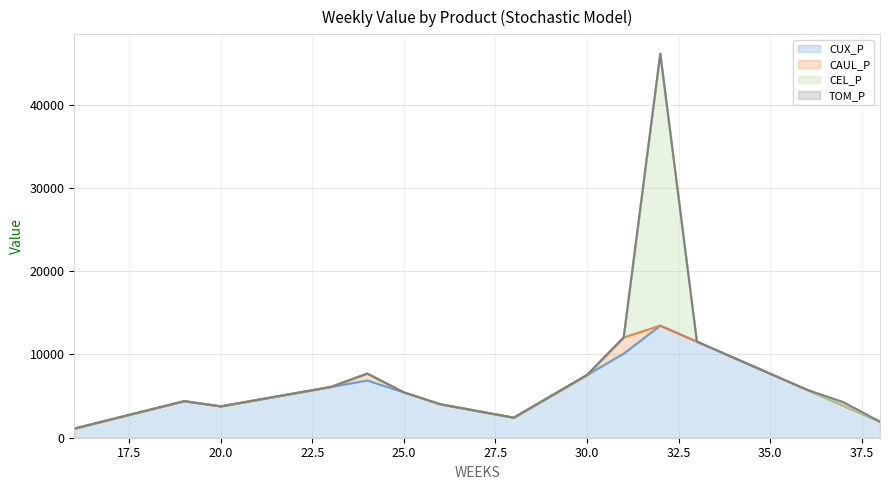

At which category is the sum across all series the highest?

32